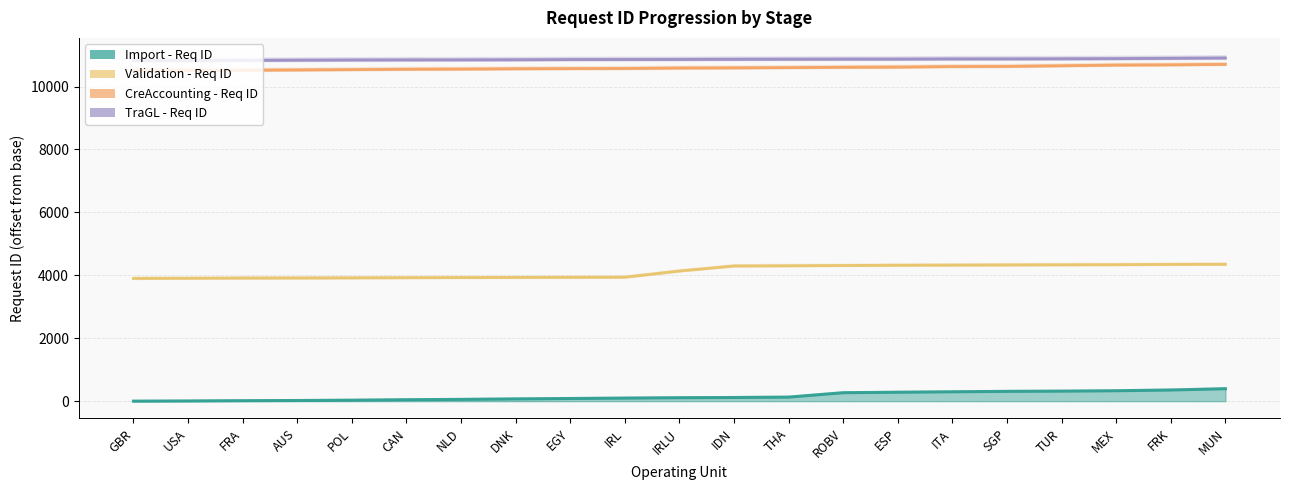

How many categories are shown in the chart?

21